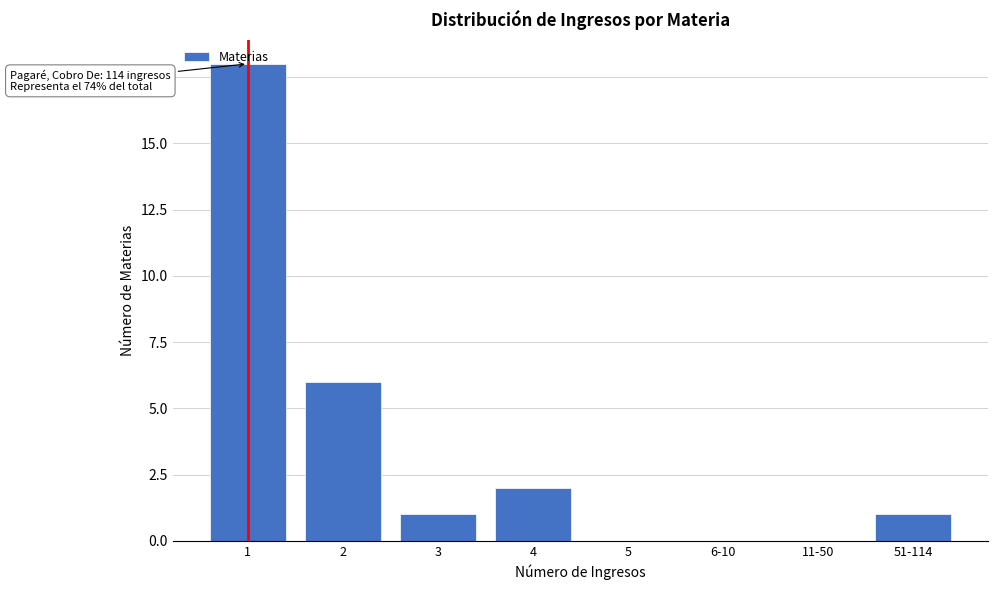

What is the sum of all values?

28